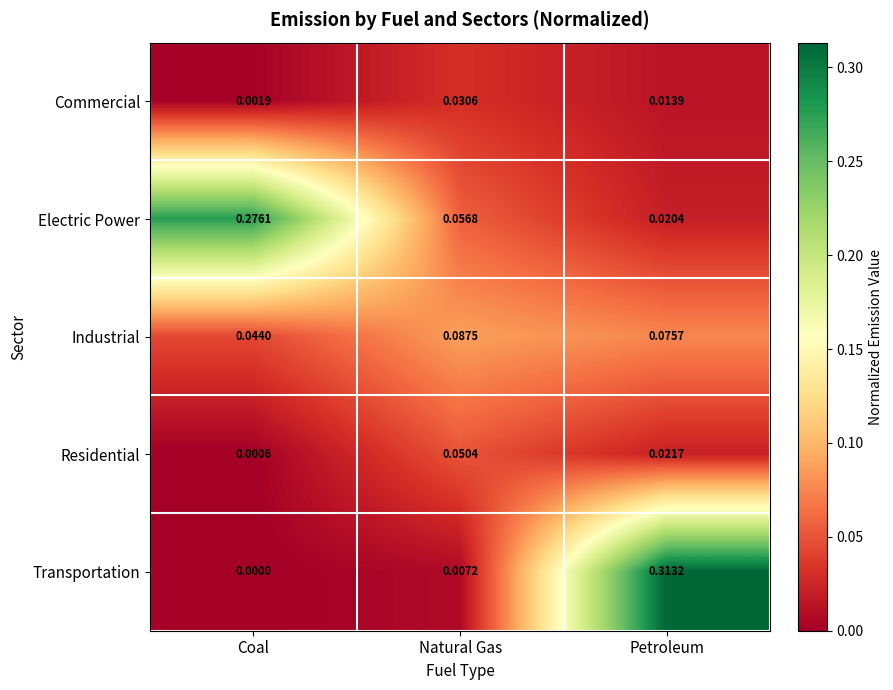

What is the total value across all series at Petroleum?

0.4